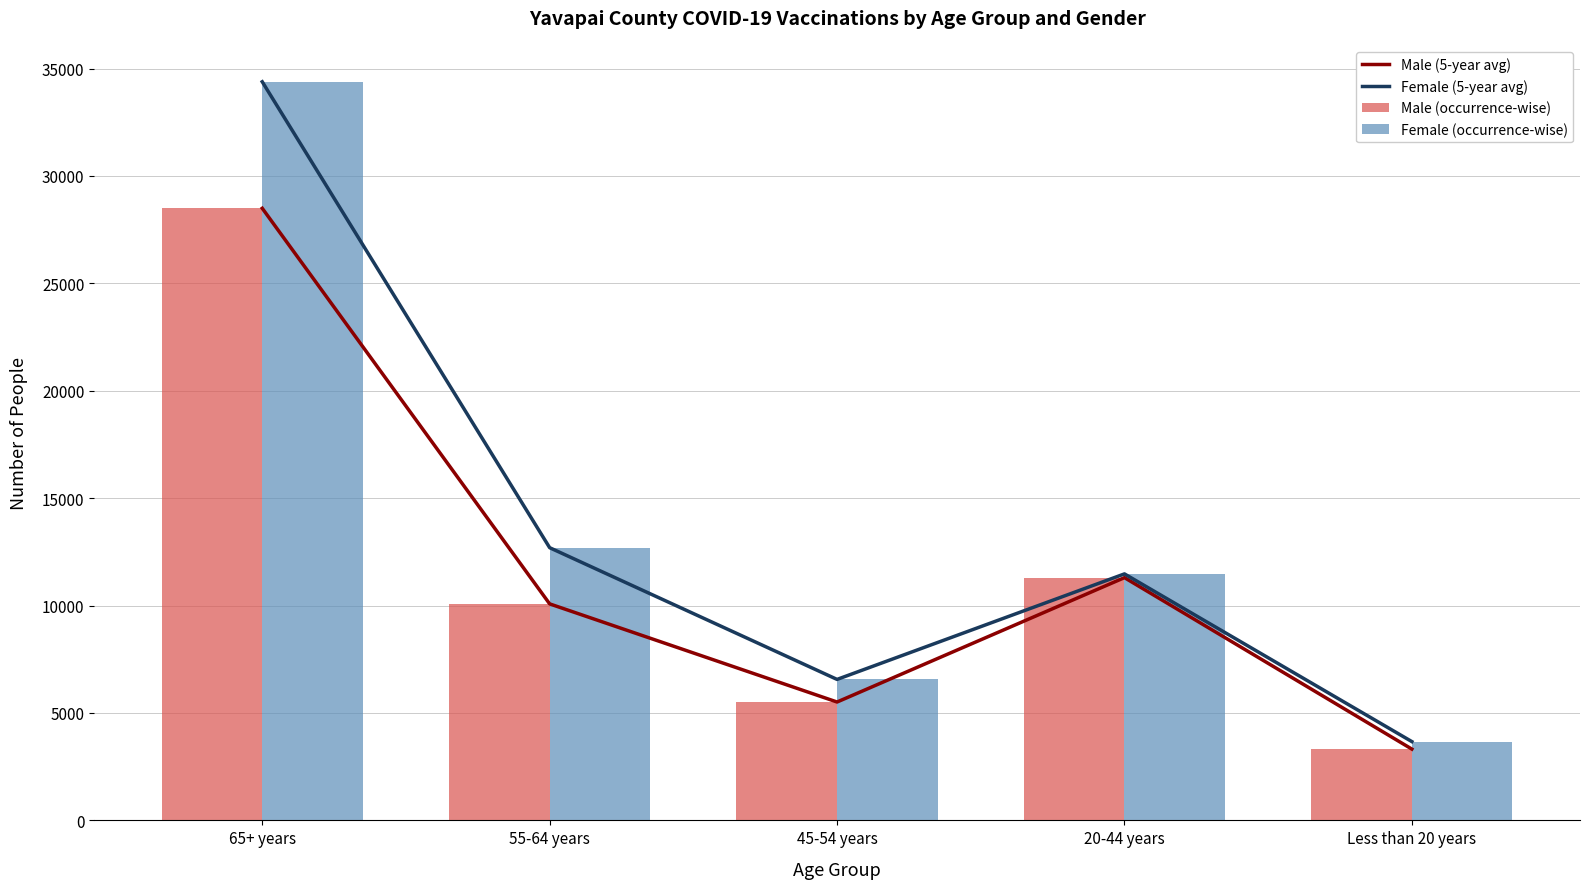

Where is Male (occurrence-wise) nearest to the value 15907?

20-44 years